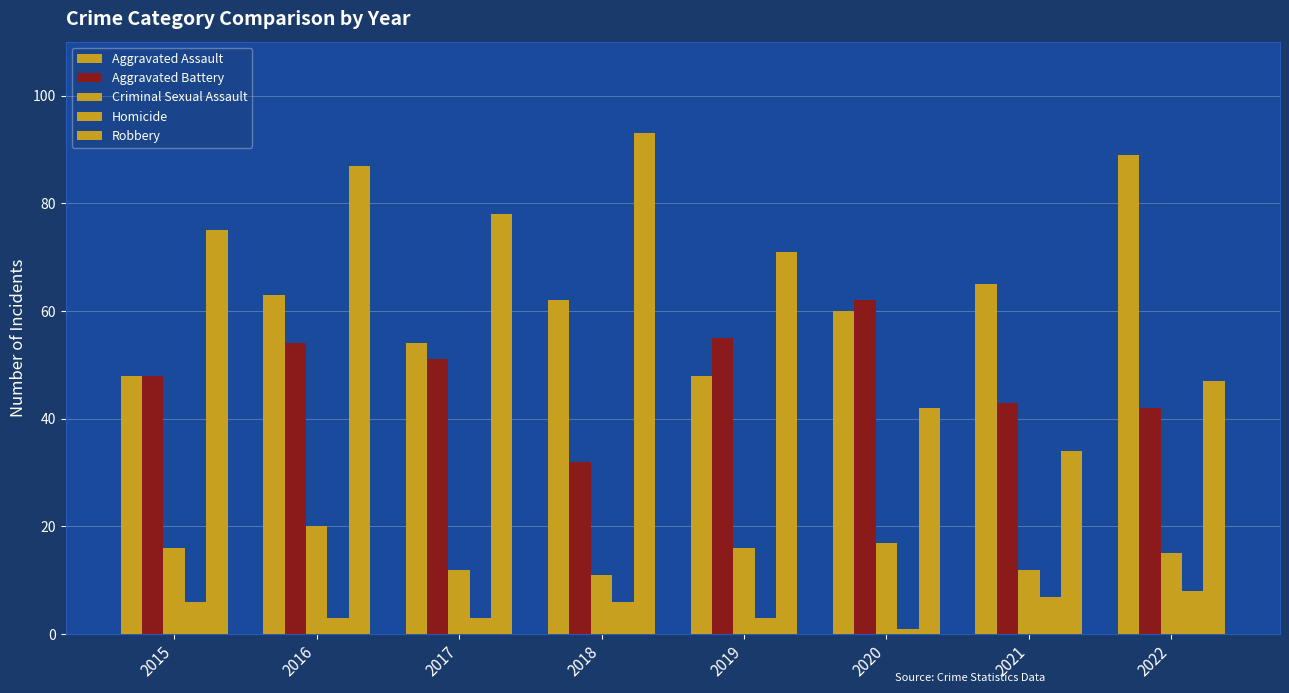

Rank the series by their maximum value, from lowest to highest.

Homicide, Criminal Sexual Assault, Aggravated Battery, Aggravated Assault, Robbery